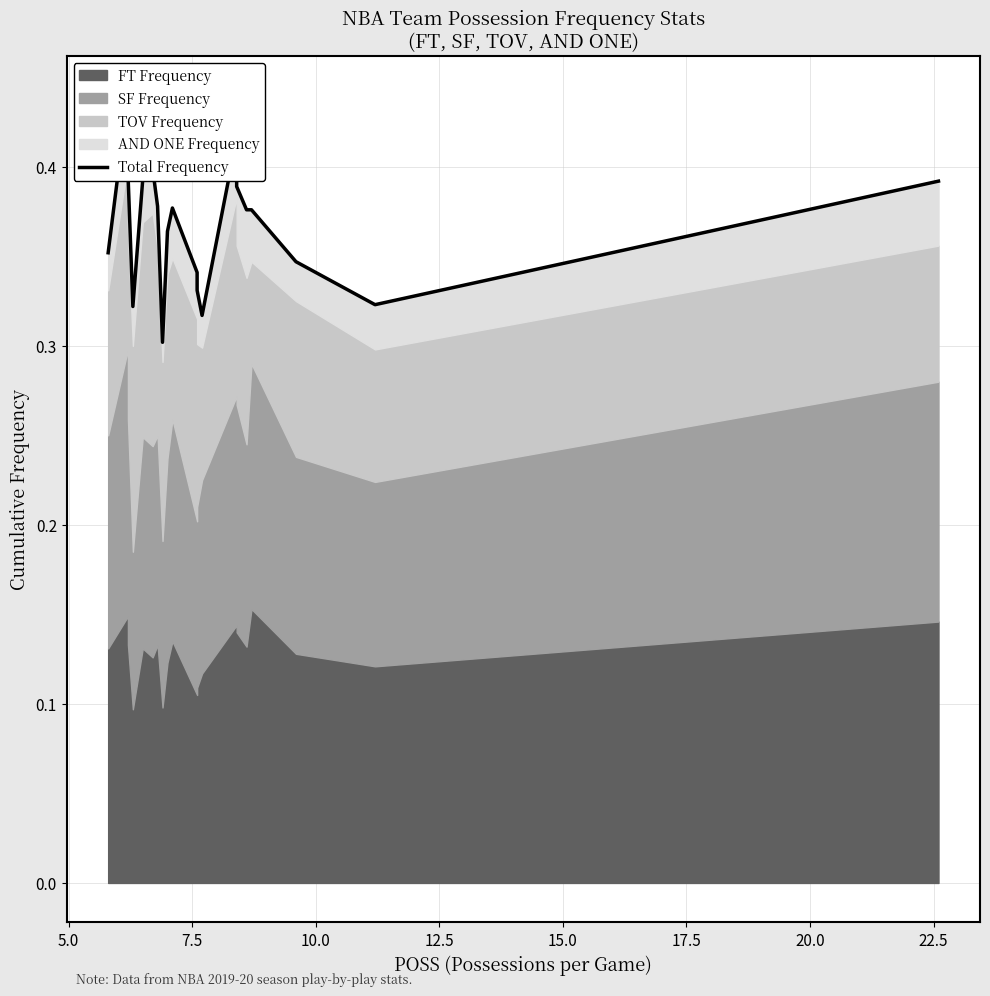

The chart shows a value of 0.1 at 7.5. True or false?

False